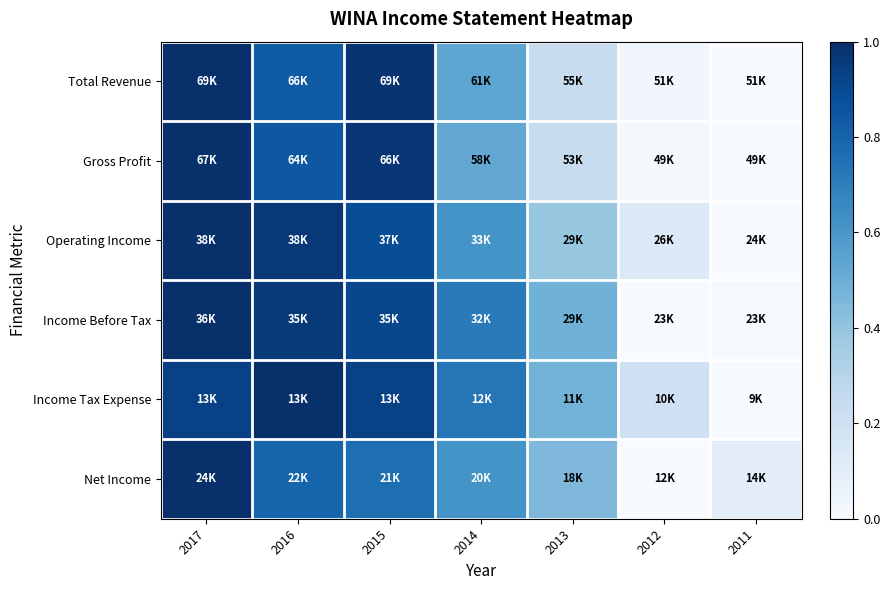

Which series has the largest range (max minus min)?

Total Revenue